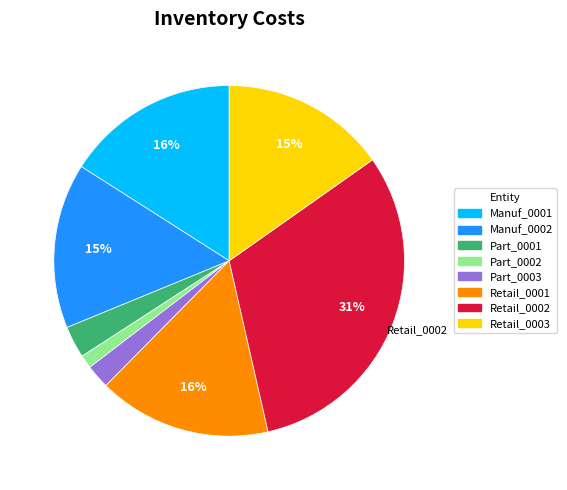

Which slice is the largest?

Retail_0002